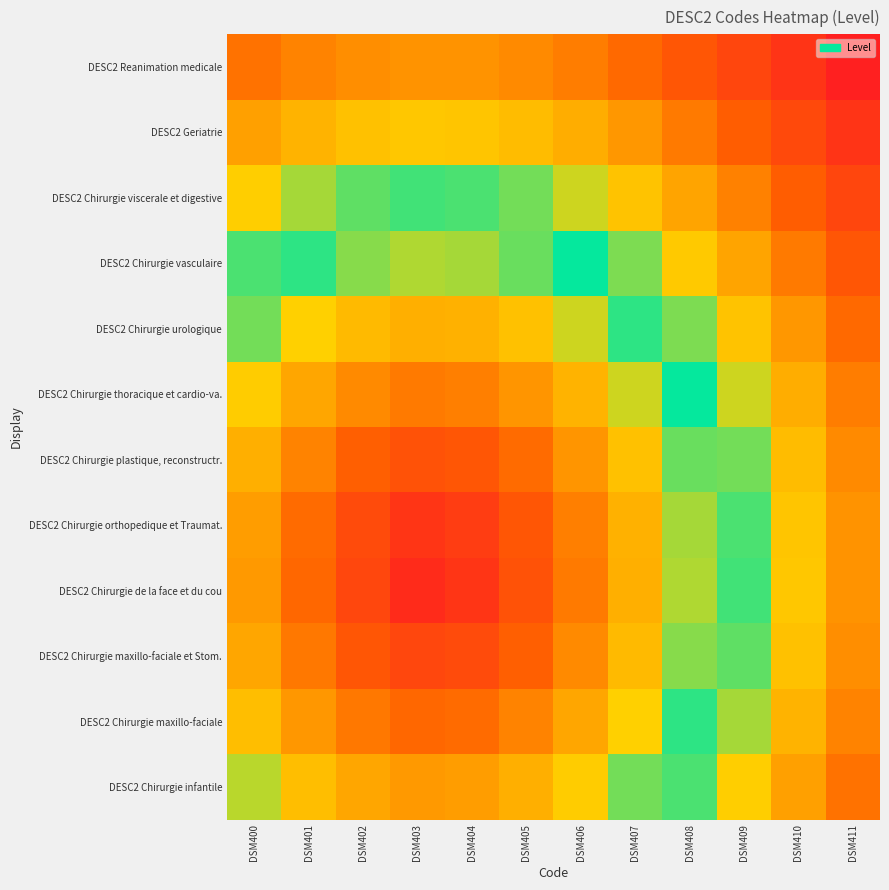

What is the spread (max minus min) of values at DSM406?

0.5